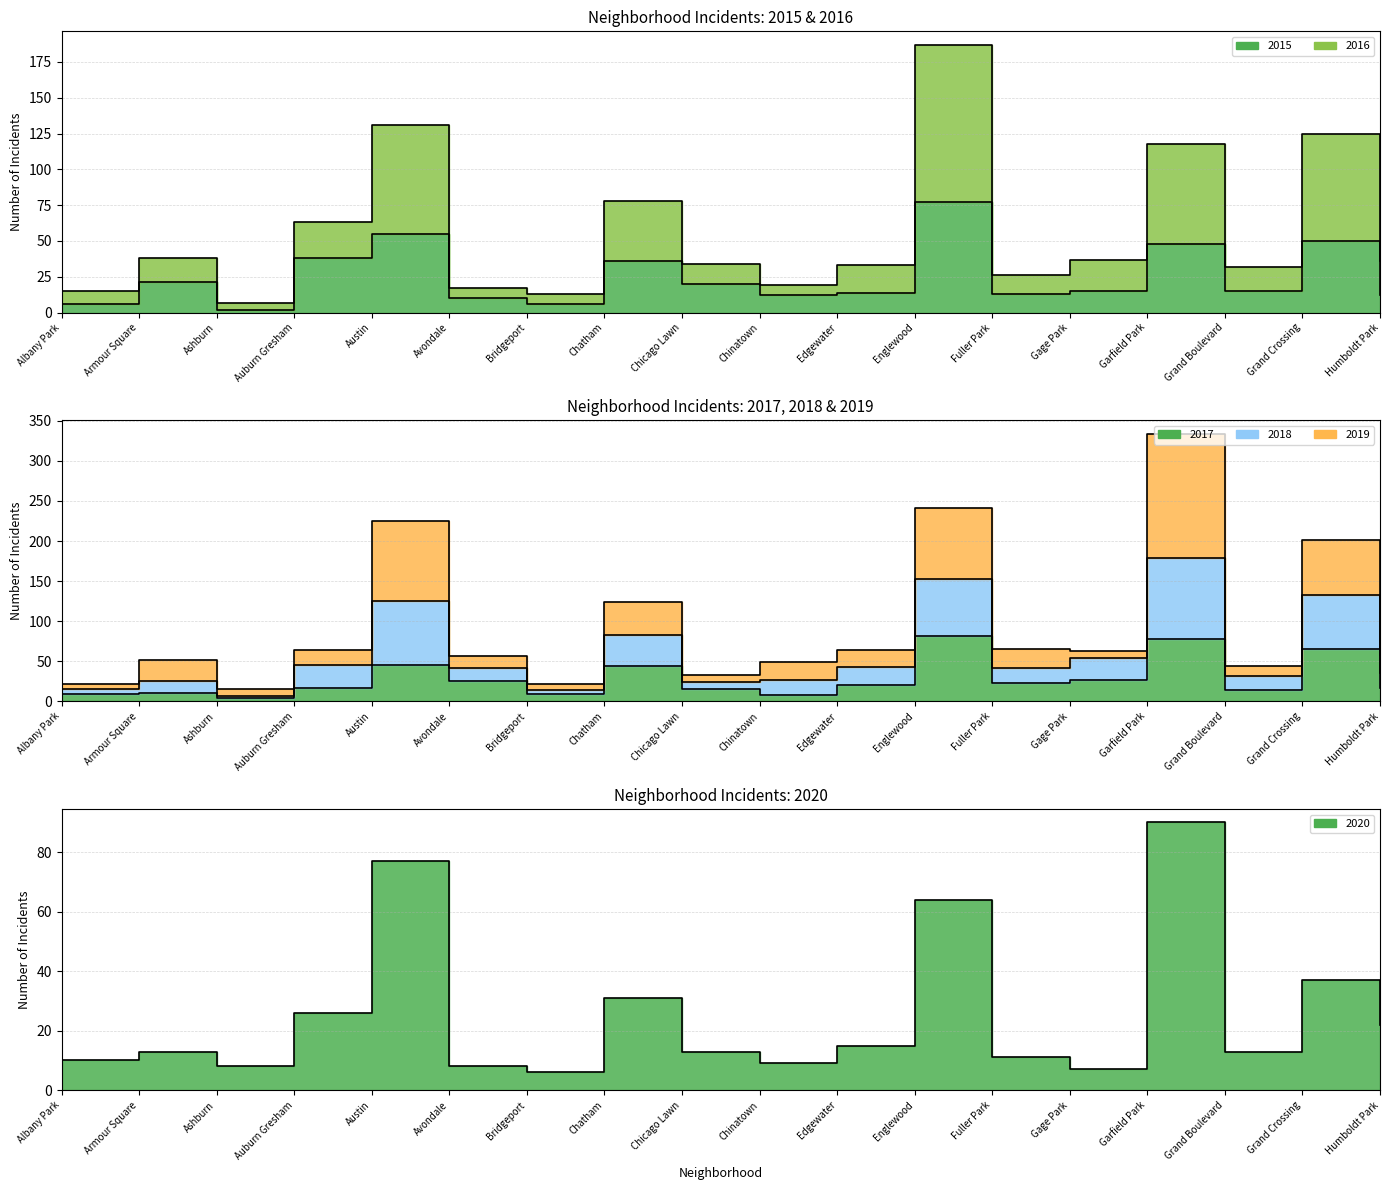

Which label corresponds to the smallest value in the chart?

Ashburn